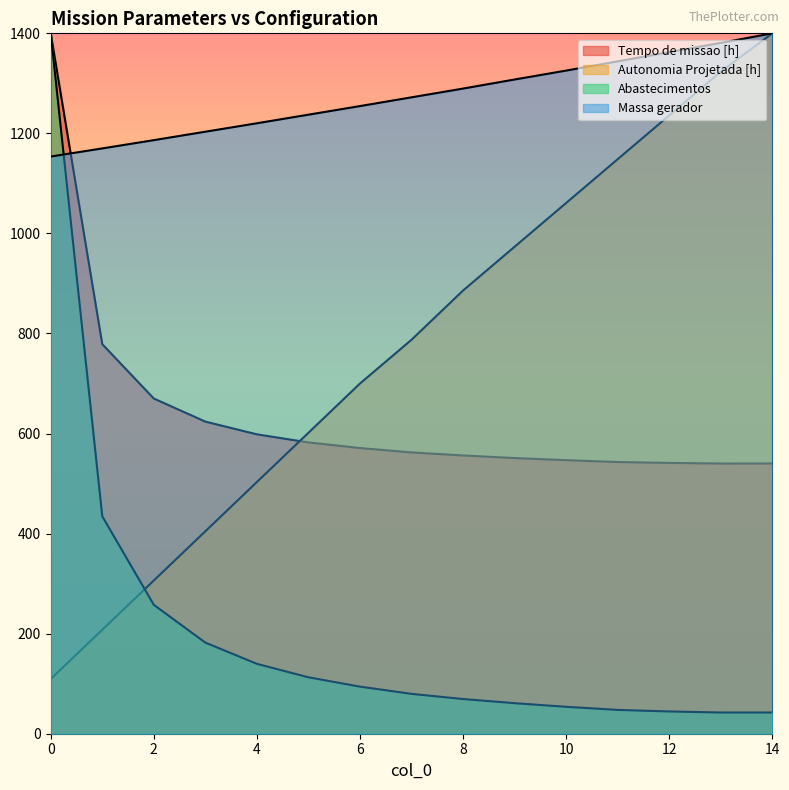

True or false: Abastecimentos has a value of 283.3 at 3.

False